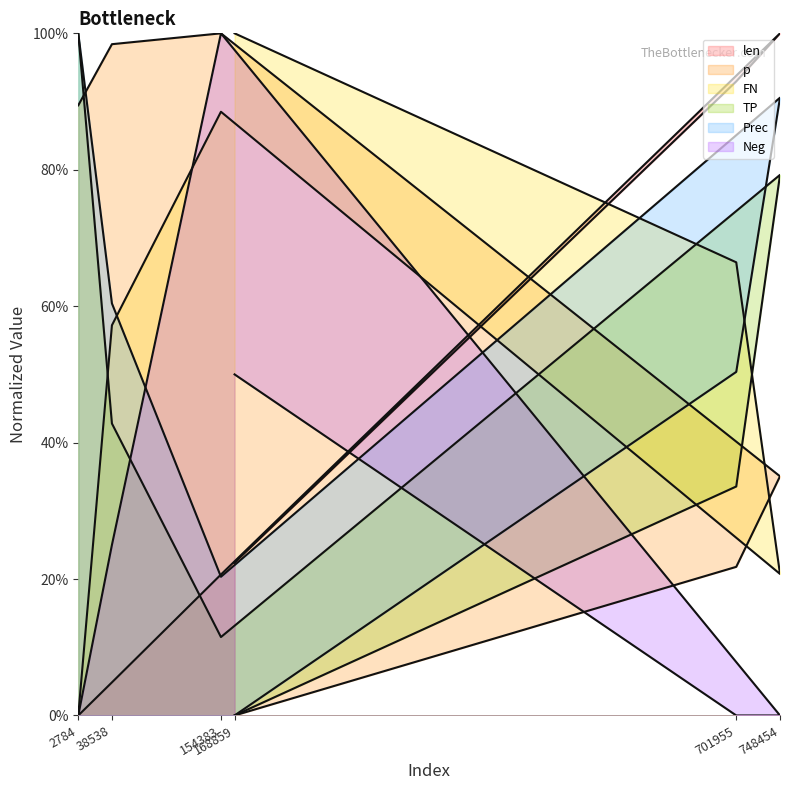

Does the chart display data point markers on the line(s)?

No